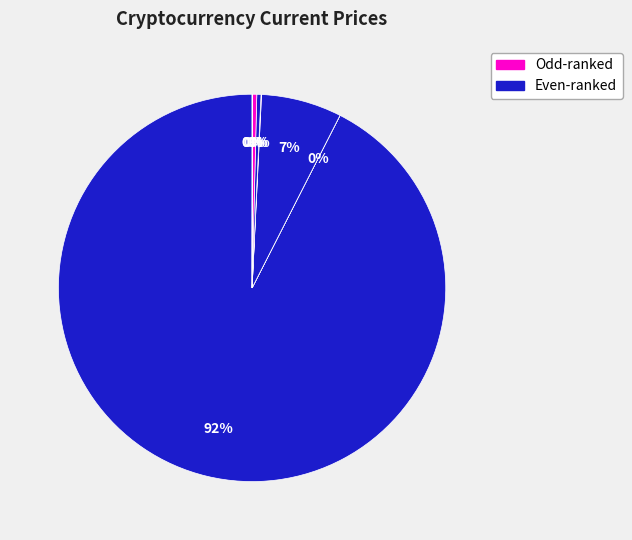

How many slices are in this pie chart?

8